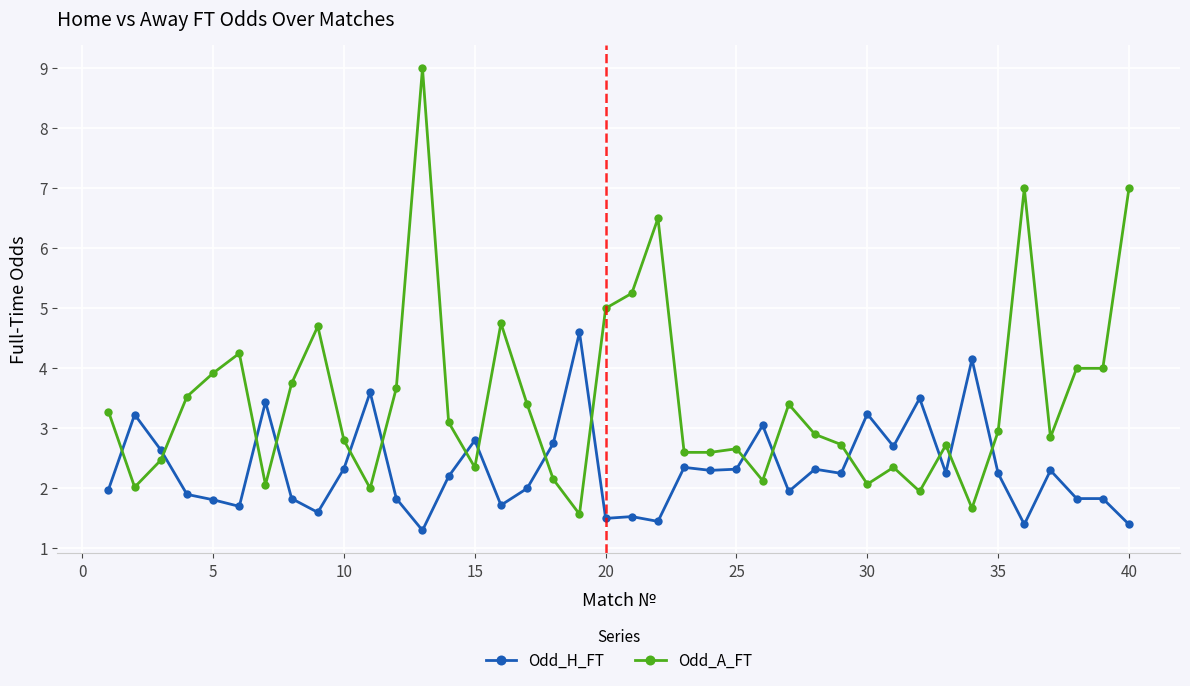

What is the difference between the maximum and second lowest values in the Odd_A_FT series?

7.3